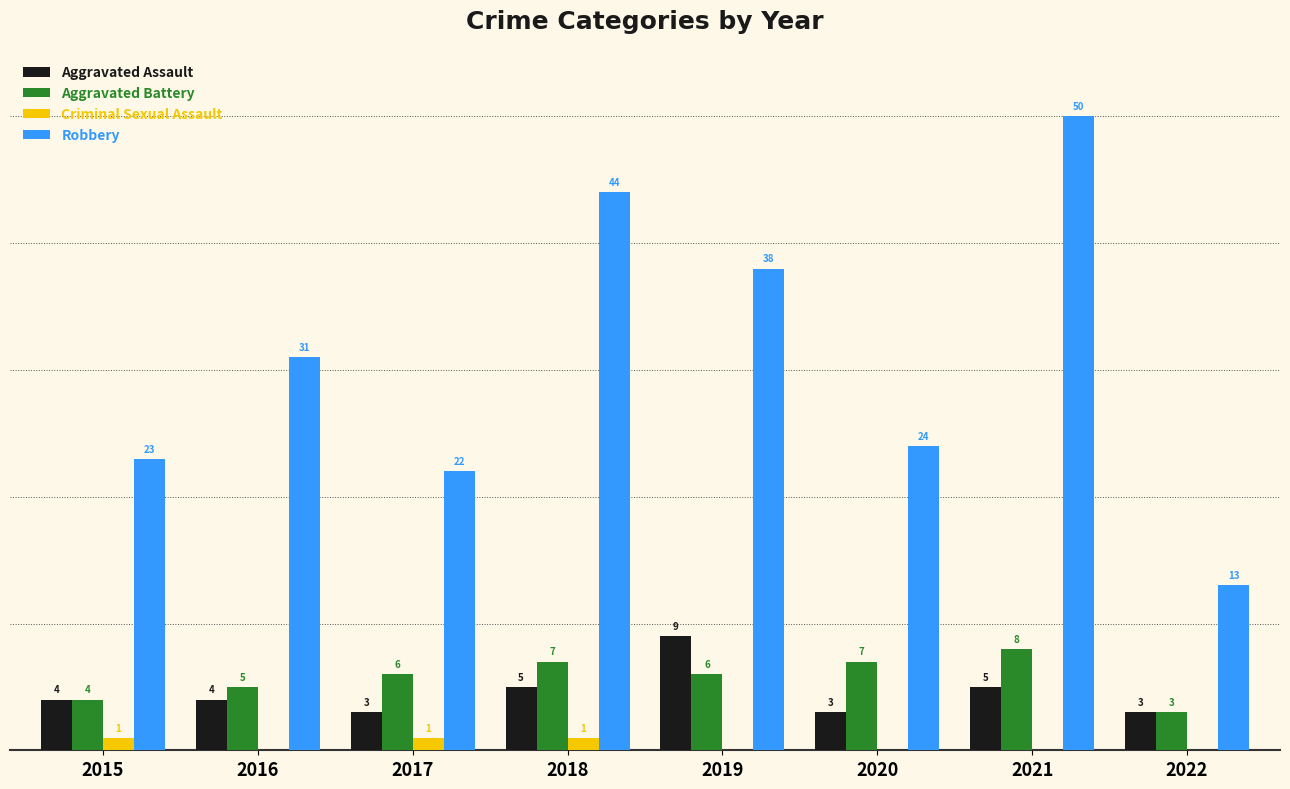

Are the bars horizontal?

No